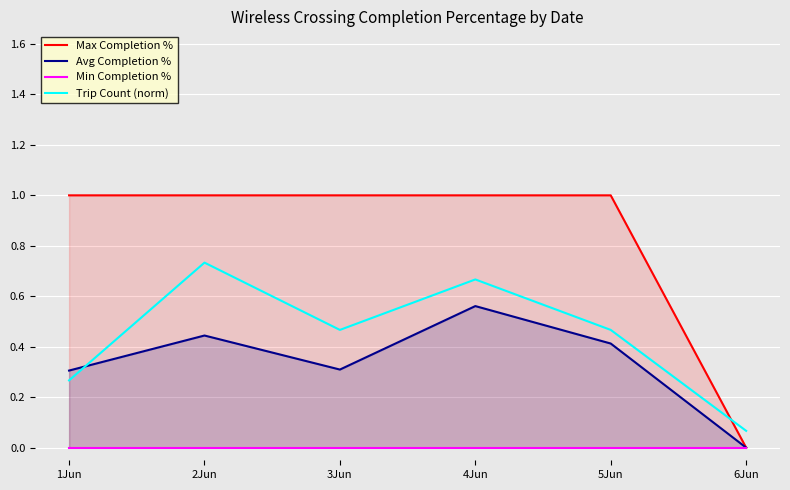

Reading left to right, extract all data points from this chart.

Max Completion %: 1Jun=1.0	2Jun=1.0	3Jun=1.0	4Jun=1.0	5Jun=1.0	6Jun=0.0
Avg Completion %: 1Jun=0.3	2Jun=0.4	3Jun=0.3	4Jun=0.6	5Jun=0.4	6Jun=0.0
Min Completion %: 1Jun=0.0	2Jun=0.0	3Jun=0.0	4Jun=0.0	5Jun=0.0	6Jun=0.0
Trip Count (norm): 1Jun=0.3	2Jun=0.7	3Jun=0.5	4Jun=0.7	5Jun=0.5	6Jun=0.1